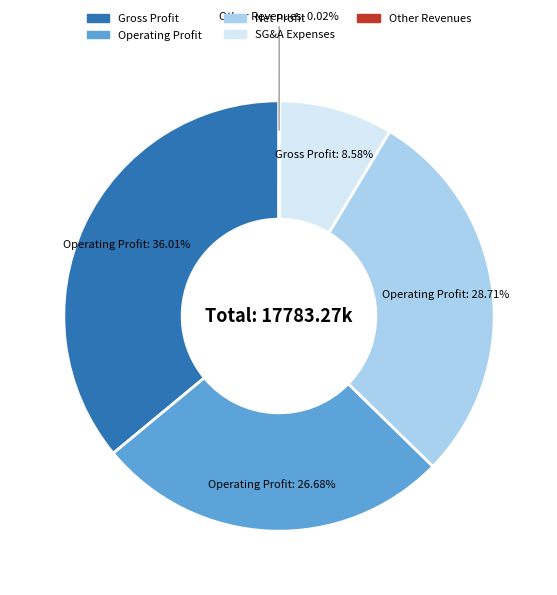

Is there a majority slice in this chart?

No